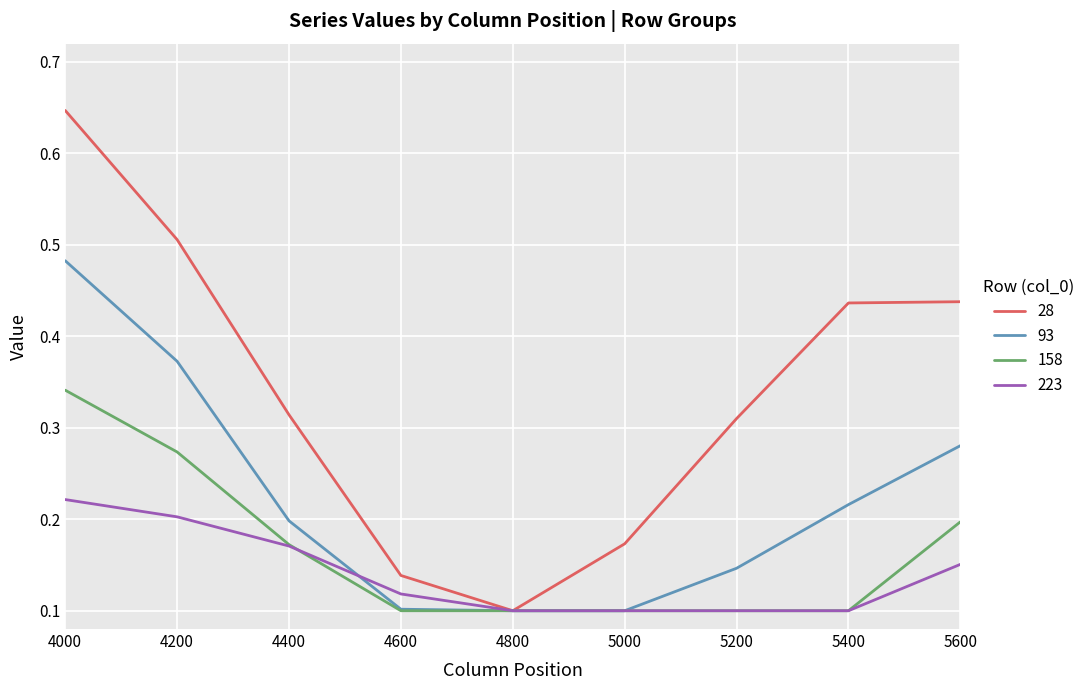

Which series has the largest range (max minus min)?

28